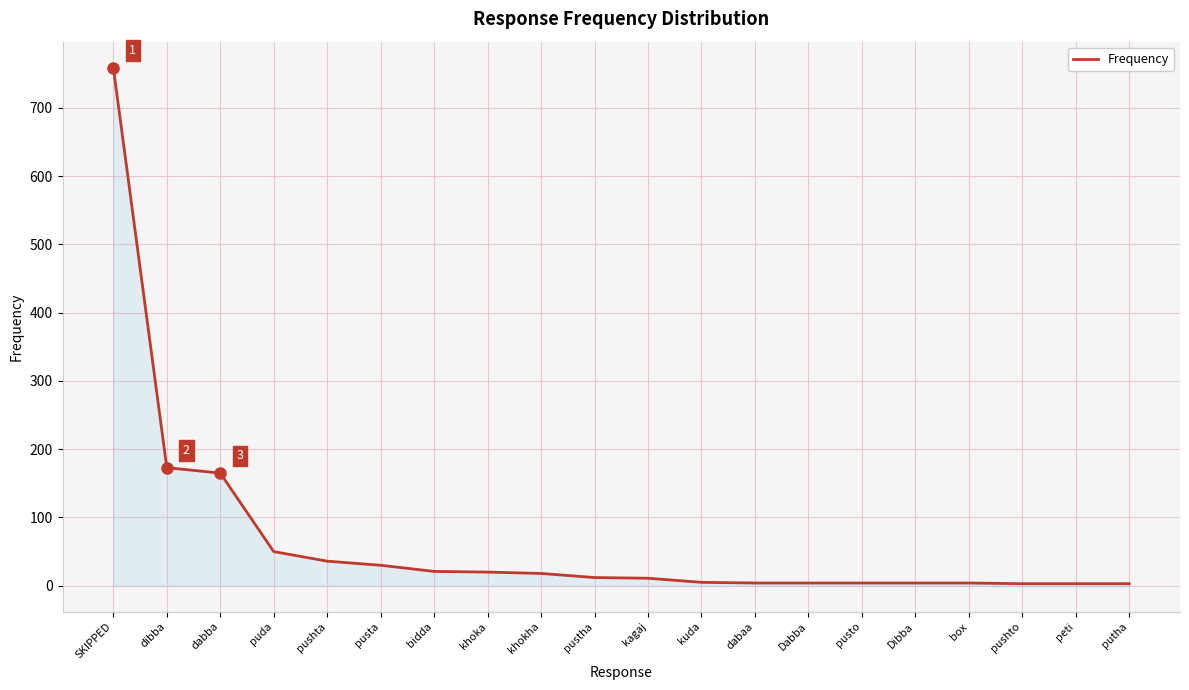

What value does the data have at dibba?

173